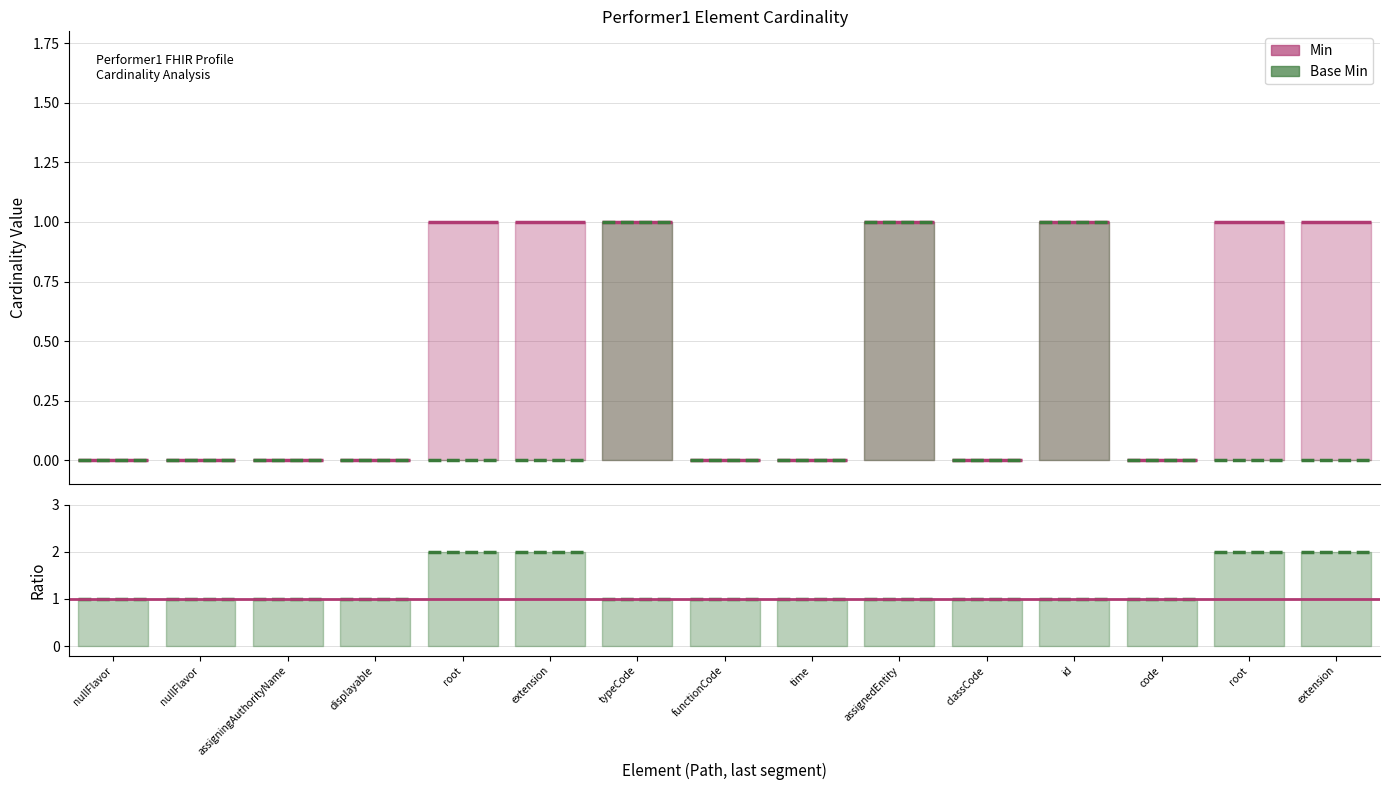

Reading left to right, extract all data points from this chart.

Min: 0	0	0	0	1	1	1	0	0	1	0	1	0	1	1
Base Min: 0	0	0	0	0	0	1	0	0	1	0	1	0	0	0